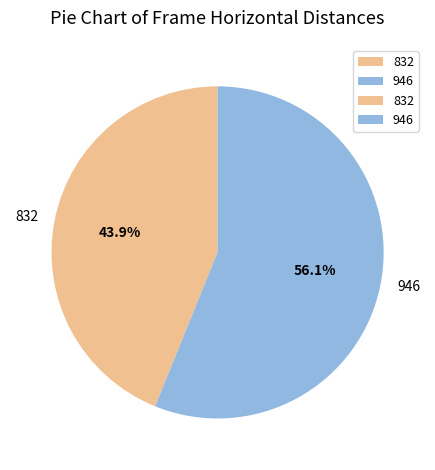

Is it true that 832 is 37% of the pie?

False